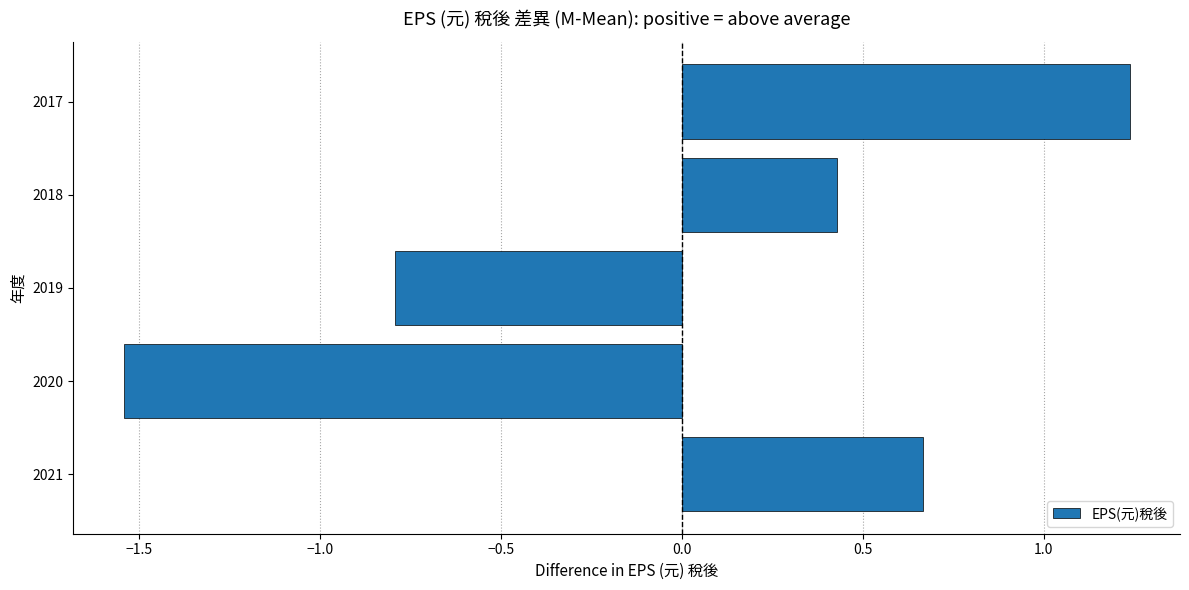

Rank the categories by value from lowest to highest.

2020, 2019, 2018, 2021, 2017